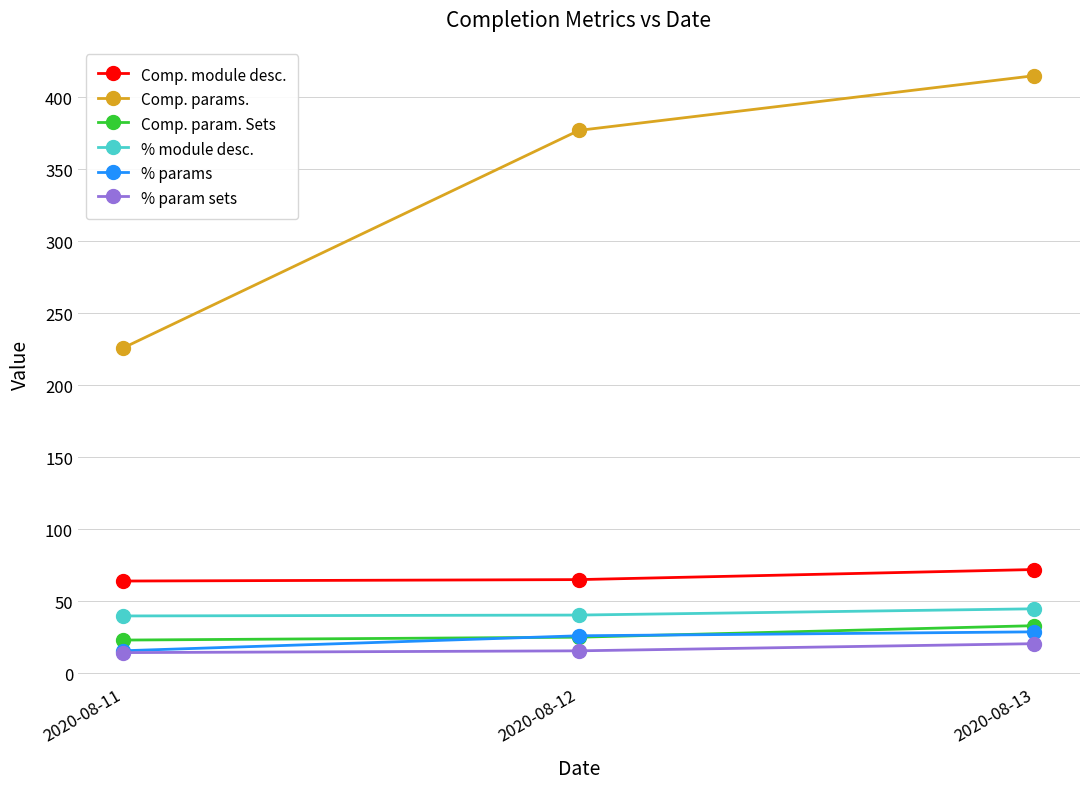

What is the minimum value shown in the chart?

14.3